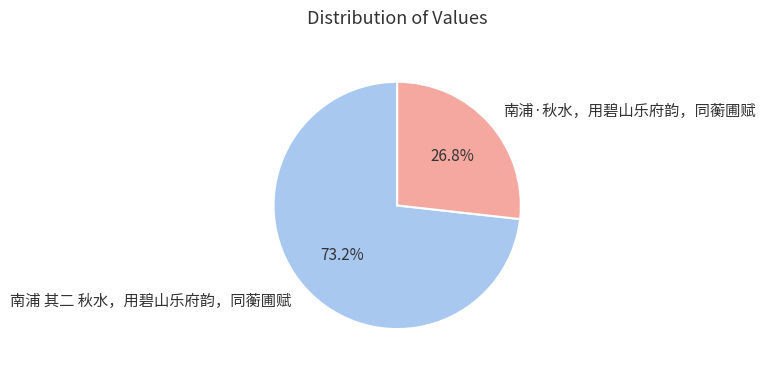

True or false: 南浦 其二 秋水，用碧山乐府韵，同蘅圃赋 accounts for 86% of the total.

False